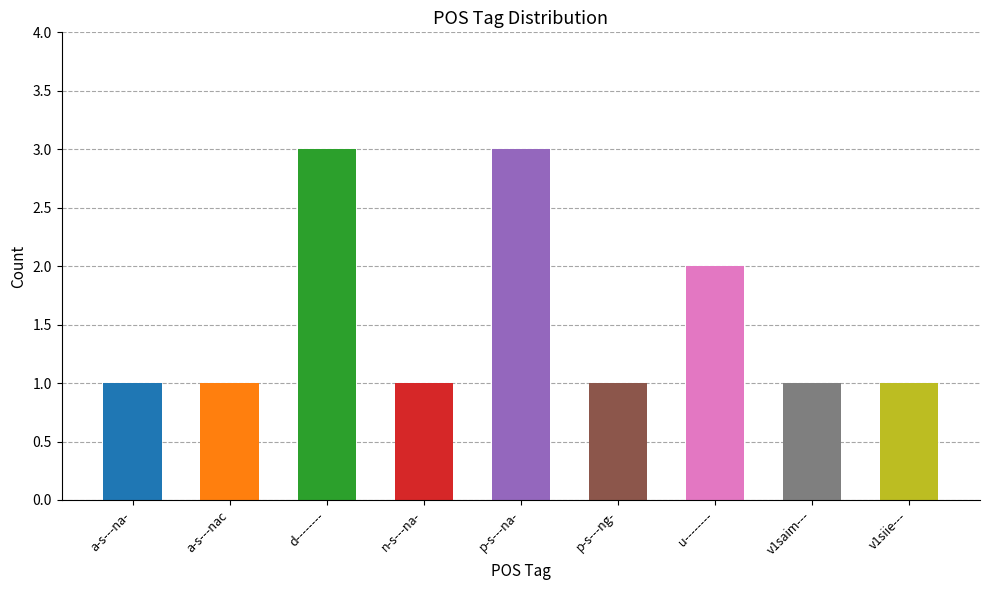

The chart shows a value of 3 at p-s---na-. True or false?

True